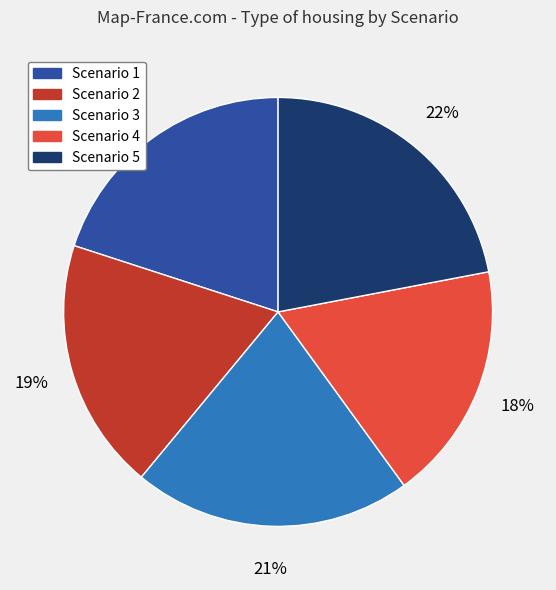

To the nearest percent, what is the average slice percentage?

20%